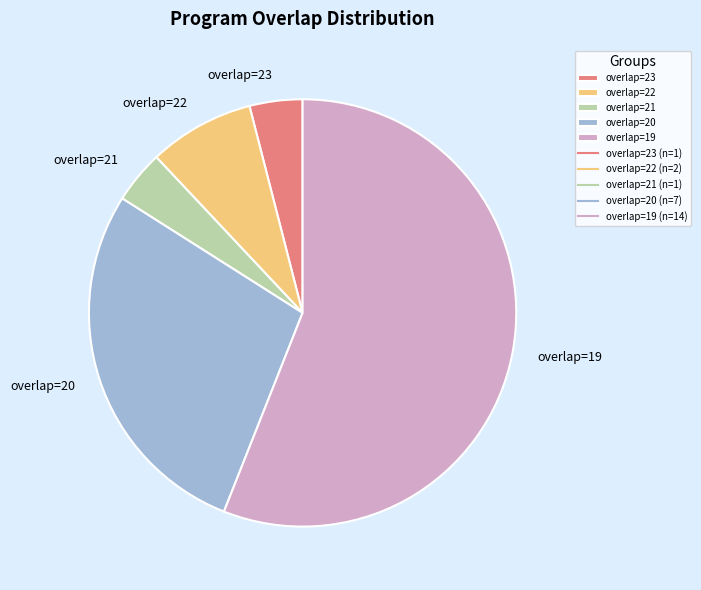

What is the majority slice?

overlap=19